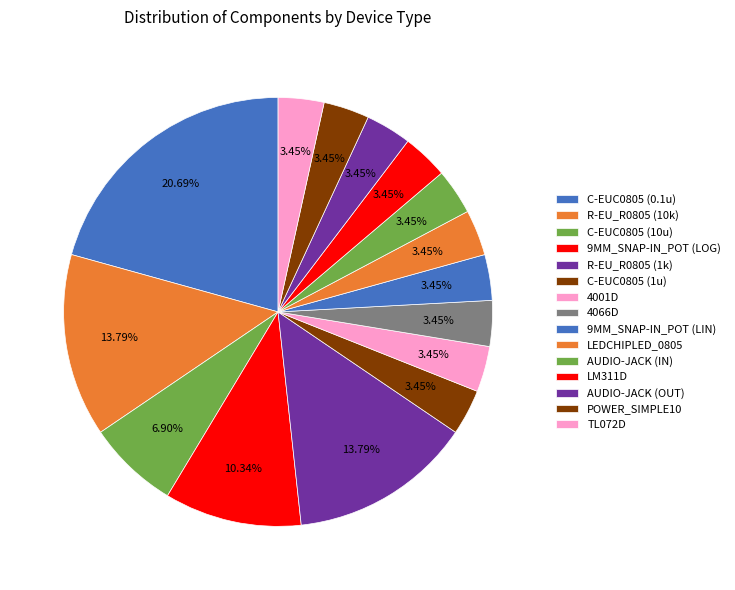

To the nearest percent, what is the difference between the C-EUC0805 (10u) and 9MM_SNAP-IN_POT (LIN) slice percentages?

3%